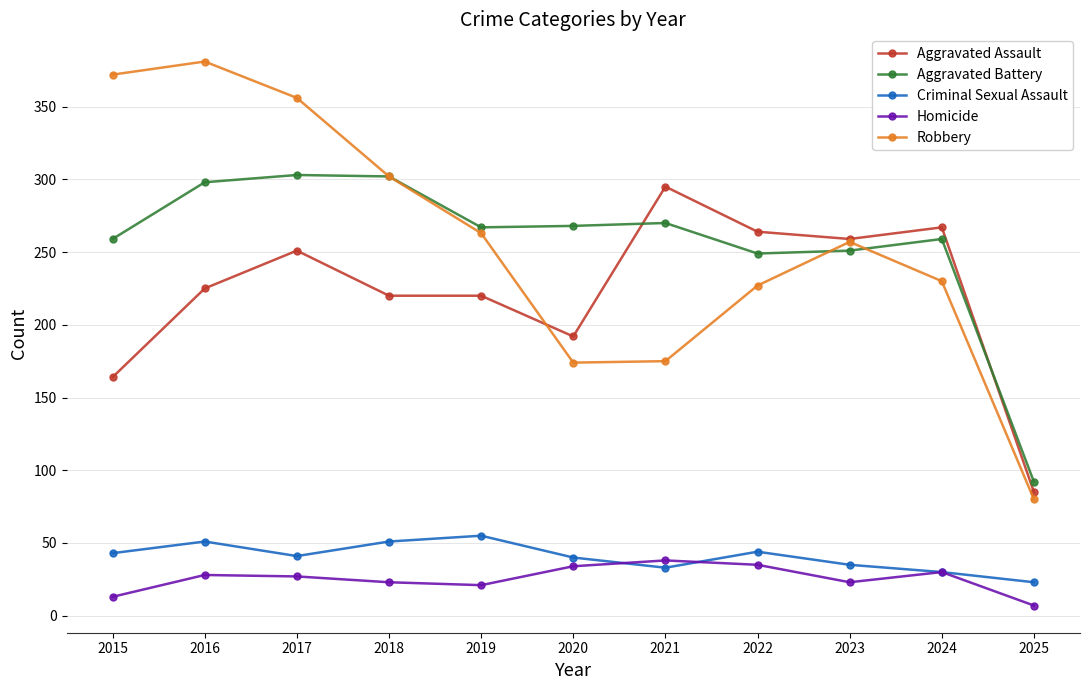

Where is the first local maximum for Robbery?

2016